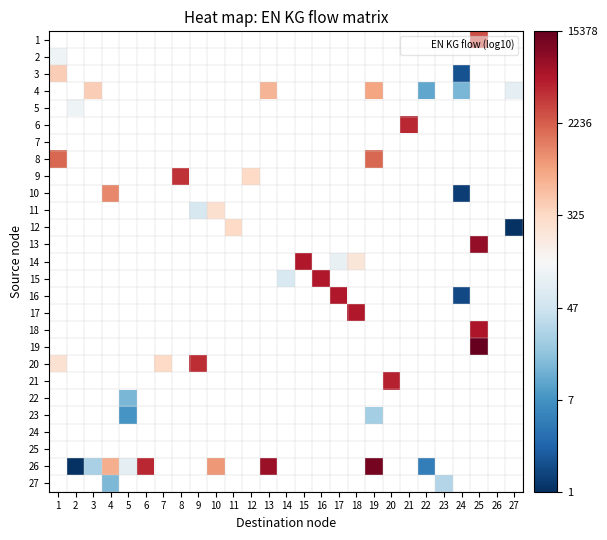

What is the greatest value displayed?

4.2